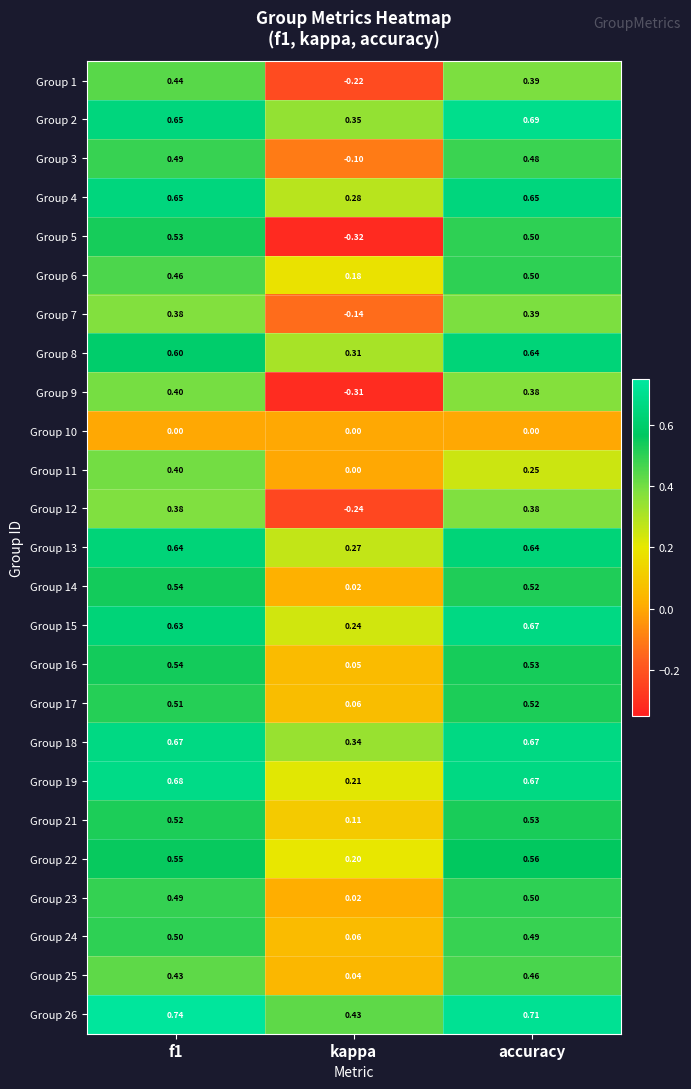

At which label does Group 15 reach its minimum?

kappa